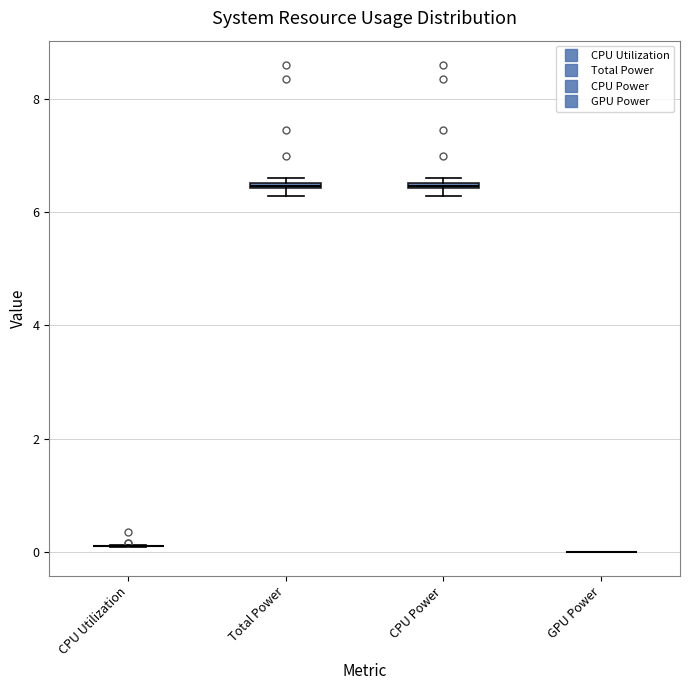

Where is the upper edge of the box for CPU Power on the y-axis? The values are not printed on the chart, so give them approximately, as read against the axis.

6.6